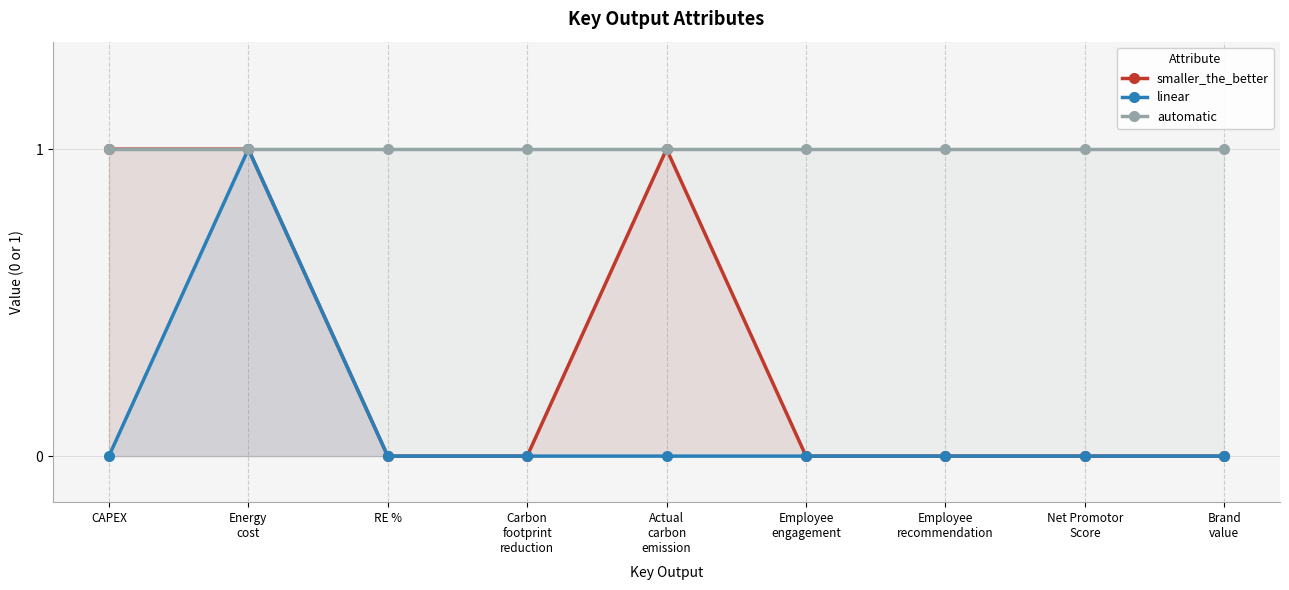

Is it true that automatic equals 0 at CAPEX?

False